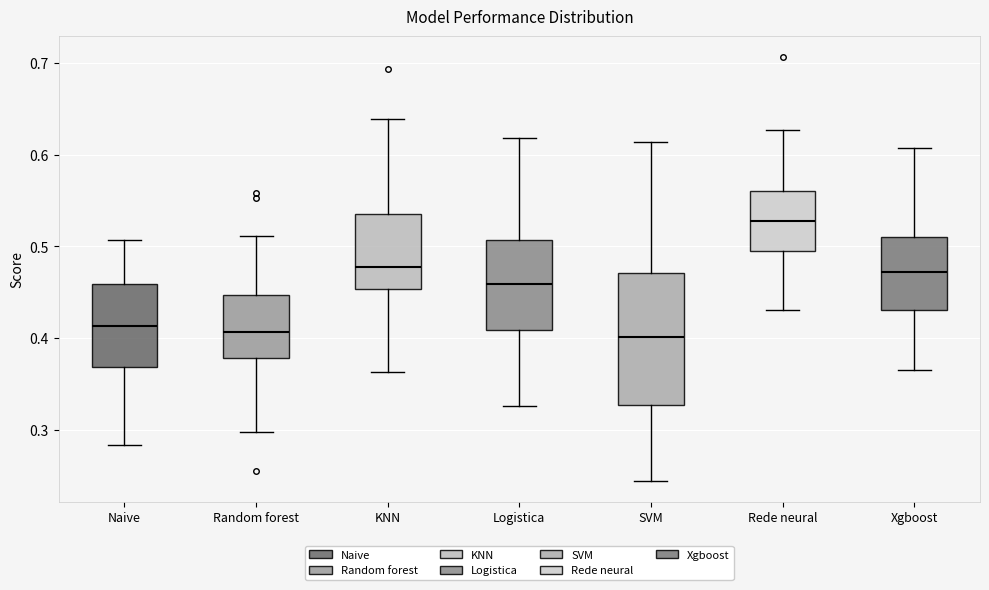

Reading left to right, transcribe this box plot: for each box, give where its median line is, the range the box spans, and where its two whiskers end, as read against the y-axis. The values are not printed on the chart, so give them approximately, as read against the axis.

Naive: median 0.41, box 0.37 to 0.46, whiskers 0.28 to 0.51
Random forest: median 0.41, box 0.38 to 0.45, whiskers 0.30 to 0.51
KNN: median 0.48, box 0.45 to 0.53, whiskers 0.36 to 0.64
Logistica: median 0.46, box 0.41 to 0.51, whiskers 0.33 to 0.62
SVM: median 0.40, box 0.33 to 0.47, whiskers 0.25 to 0.61
Rede neural: median 0.53, box 0.50 to 0.56, whiskers 0.43 to 0.63
Xgboost: median 0.47, box 0.43 to 0.51, whiskers 0.37 to 0.61